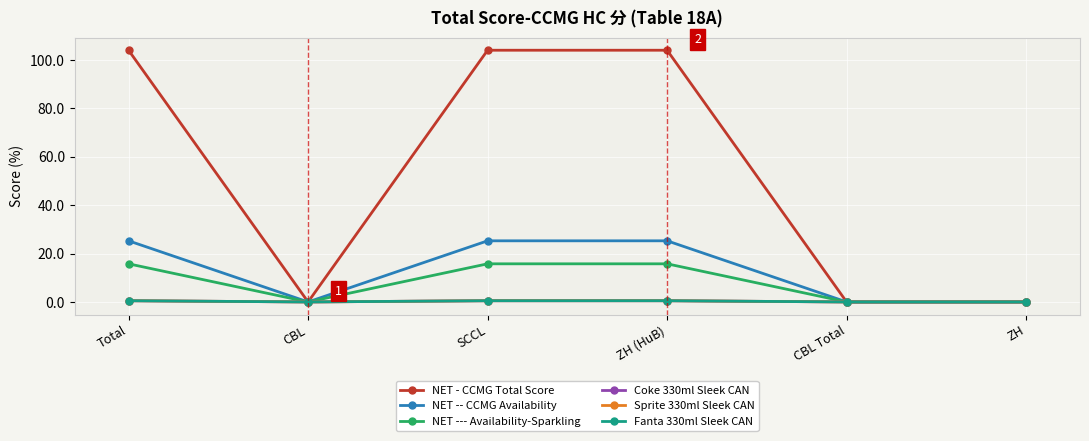

Is this an area chart (filled region under the line)?

No